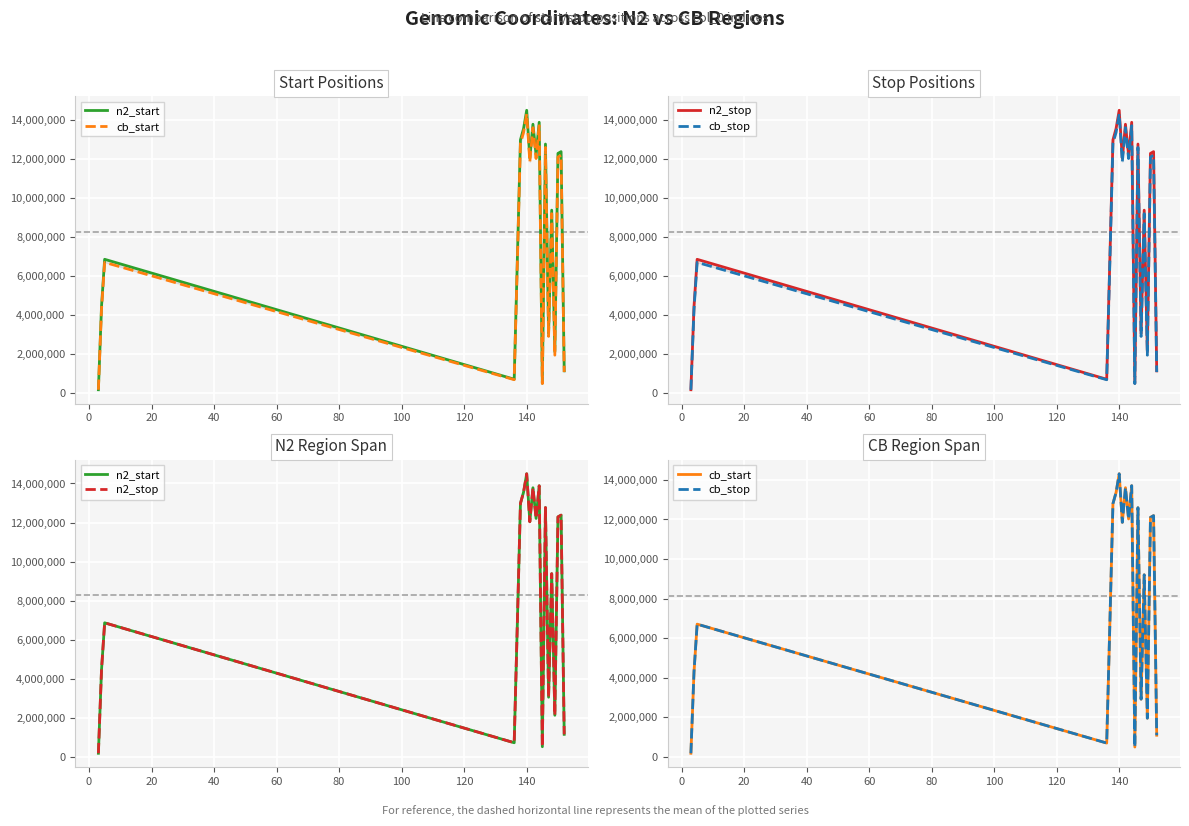

The value of n2_start at 17 is 21445084. True or false?

False